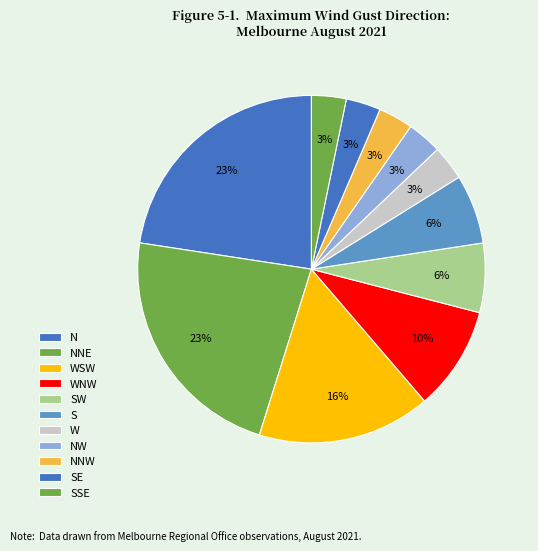

Does any single category account for the majority?

No